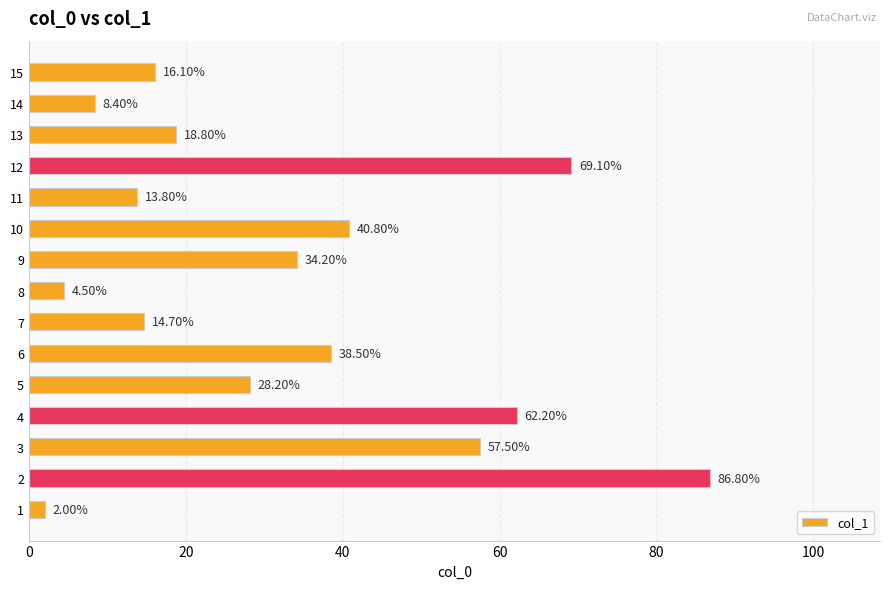

What is the greatest value displayed?

86.8